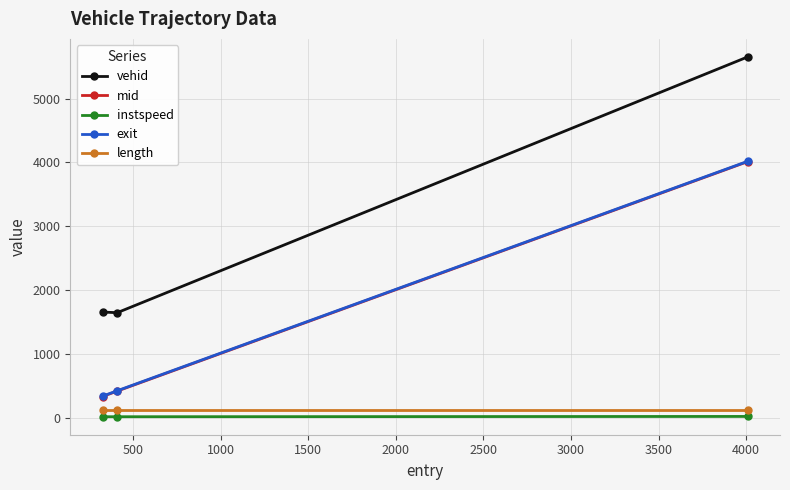

What is the value of the mid point at the 2nd from the left?

414.4